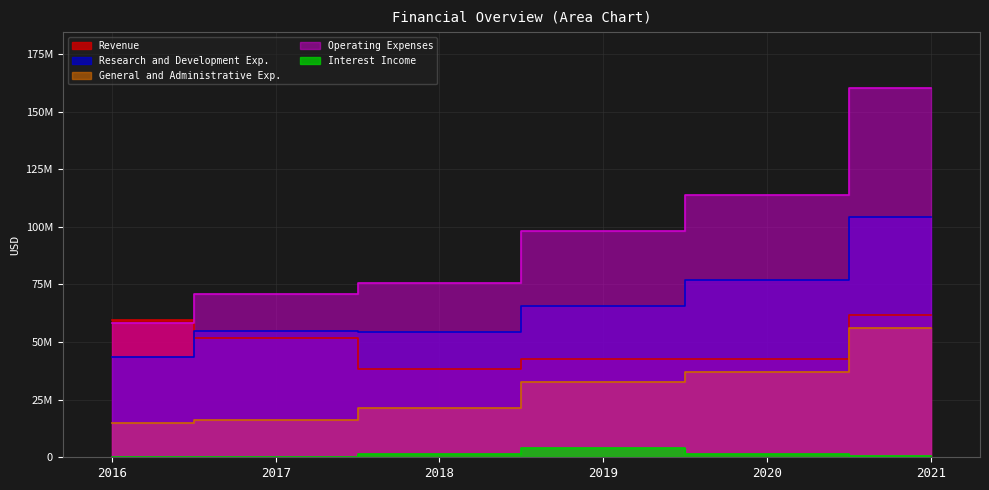

What is the maximum value for Revenue?

61880000